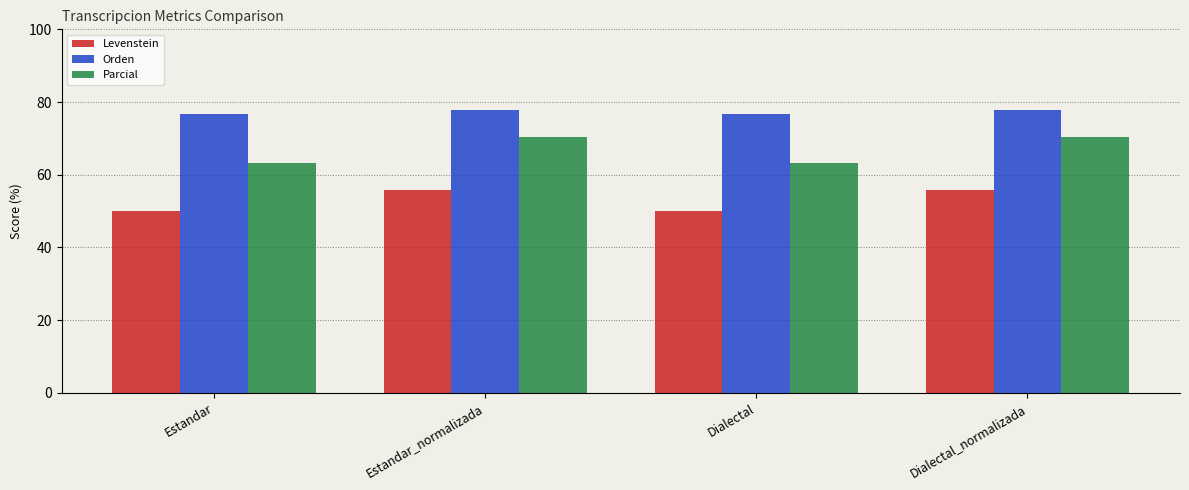

What value does the Orden series have at Dialectal?

76.8